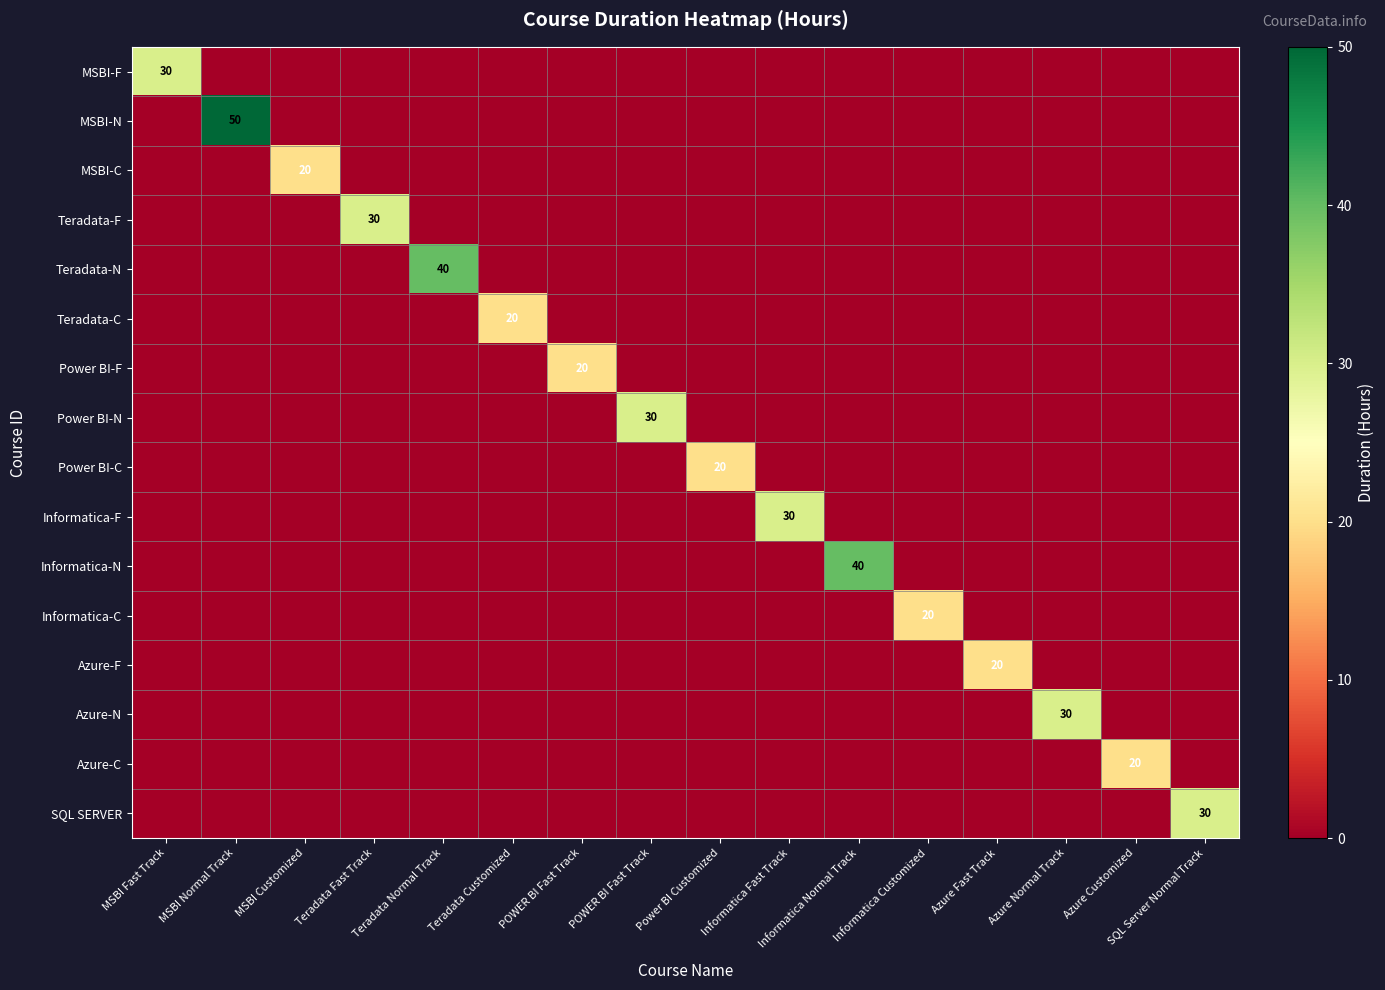

The MSBI-N series shows 0 at SQL Server Normal Track. True or false?

True